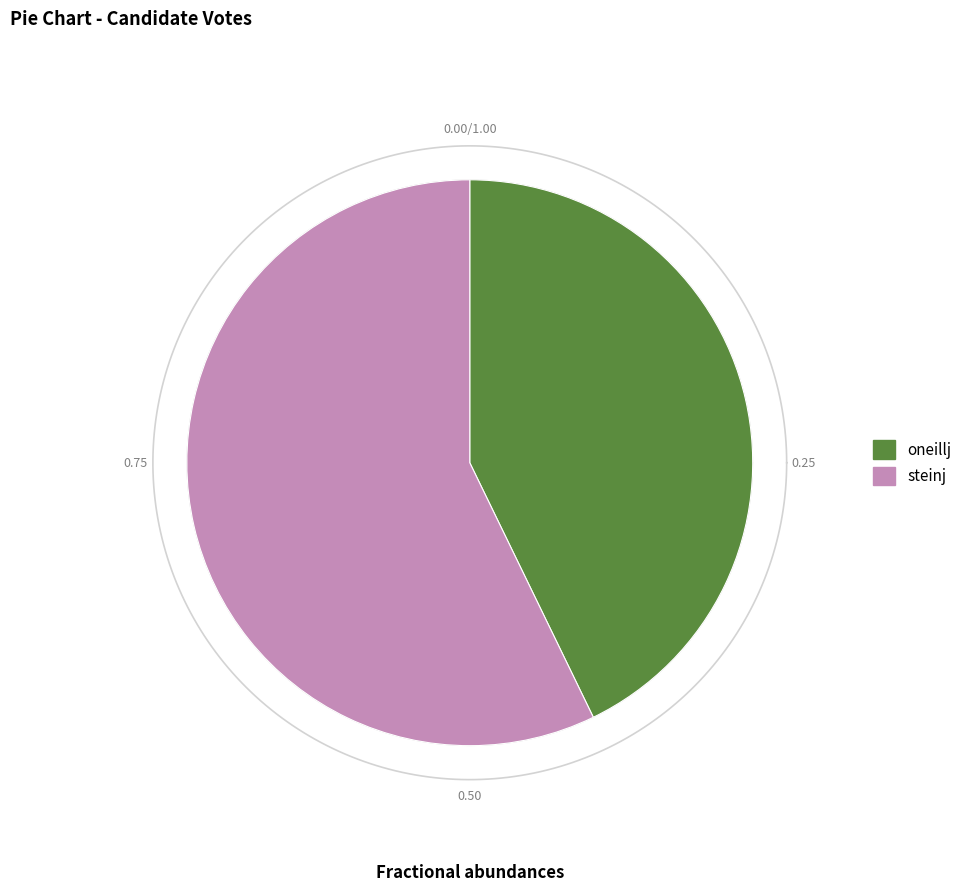

Which category has the biggest portion of the pie?

steinj